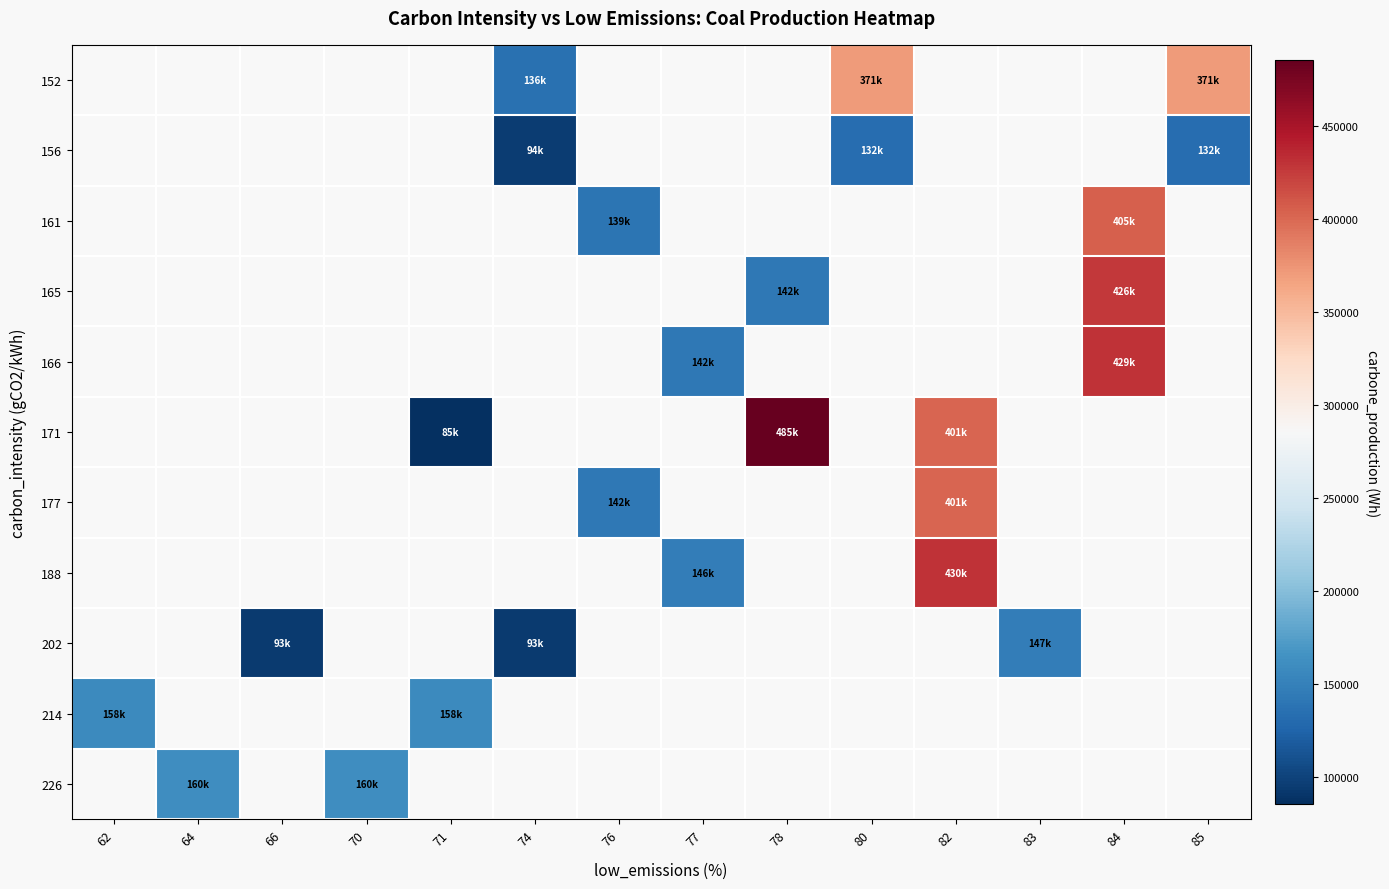

Which has a higher value, 70 or 80?

80